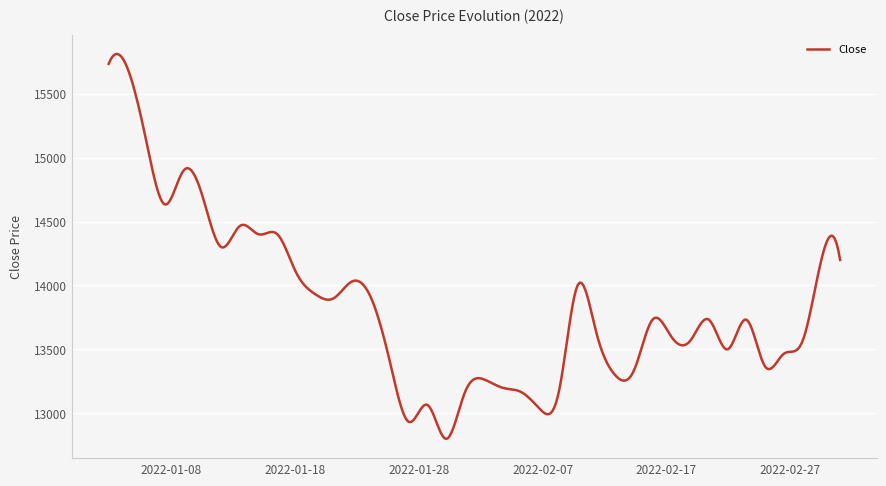

What is the greatest value displayed?

15810.0